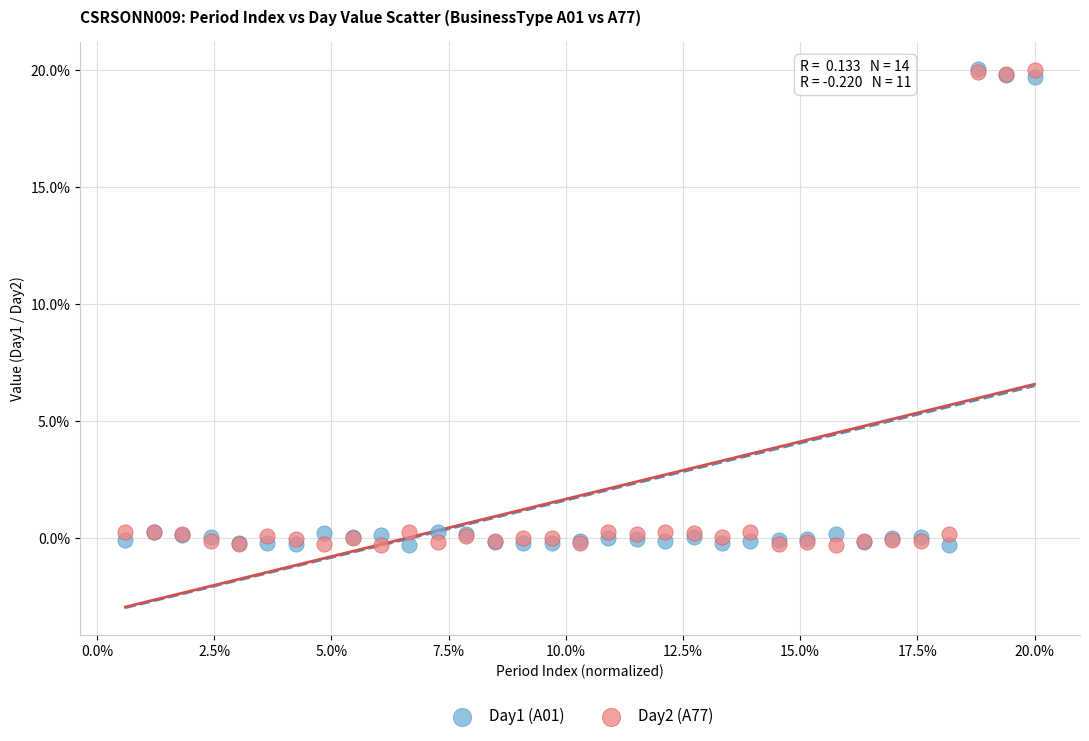

What are all the series names shown in the legend?

Day1 (A01), Day2 (A77)